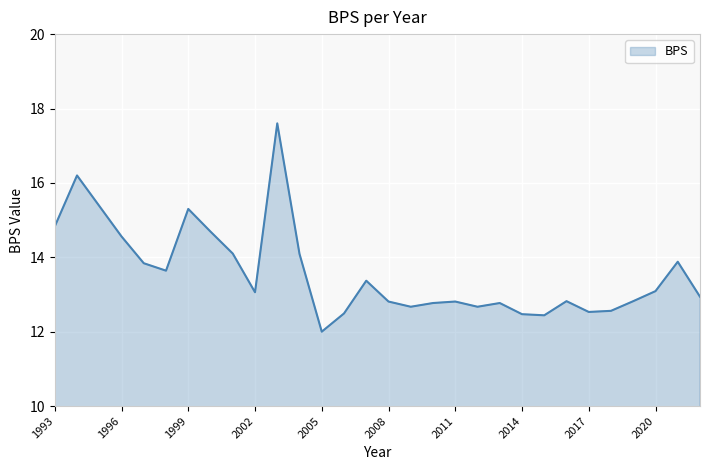

What is the difference between the maximum and minimum values?

5.6